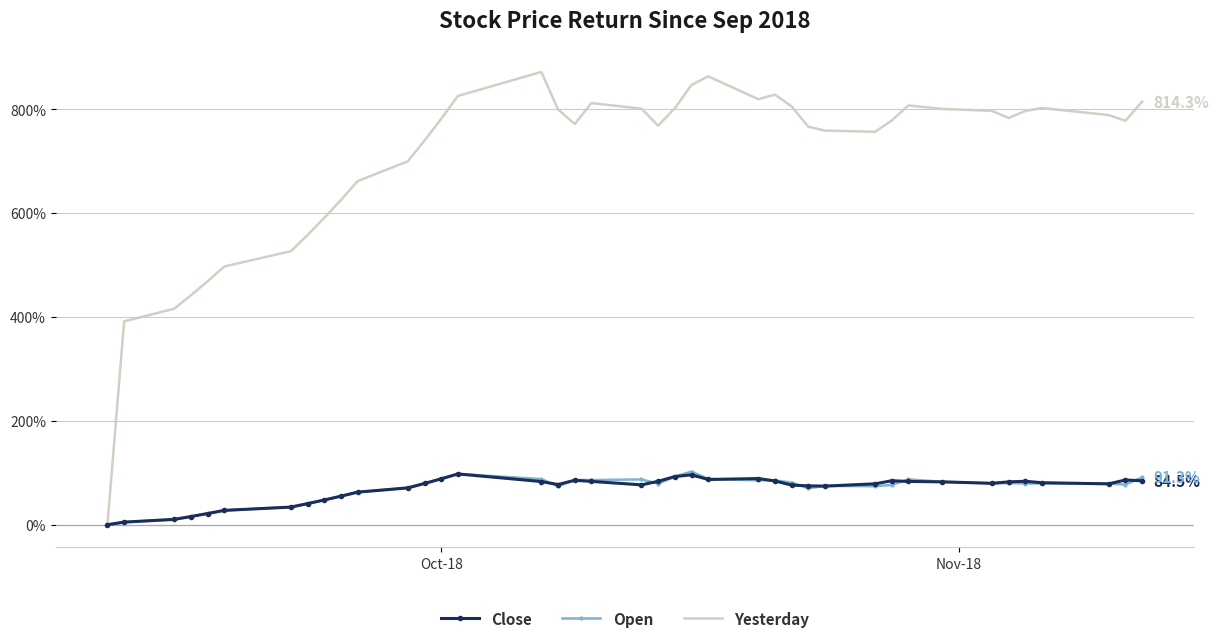

What is the highest value of the Close series?

97.7